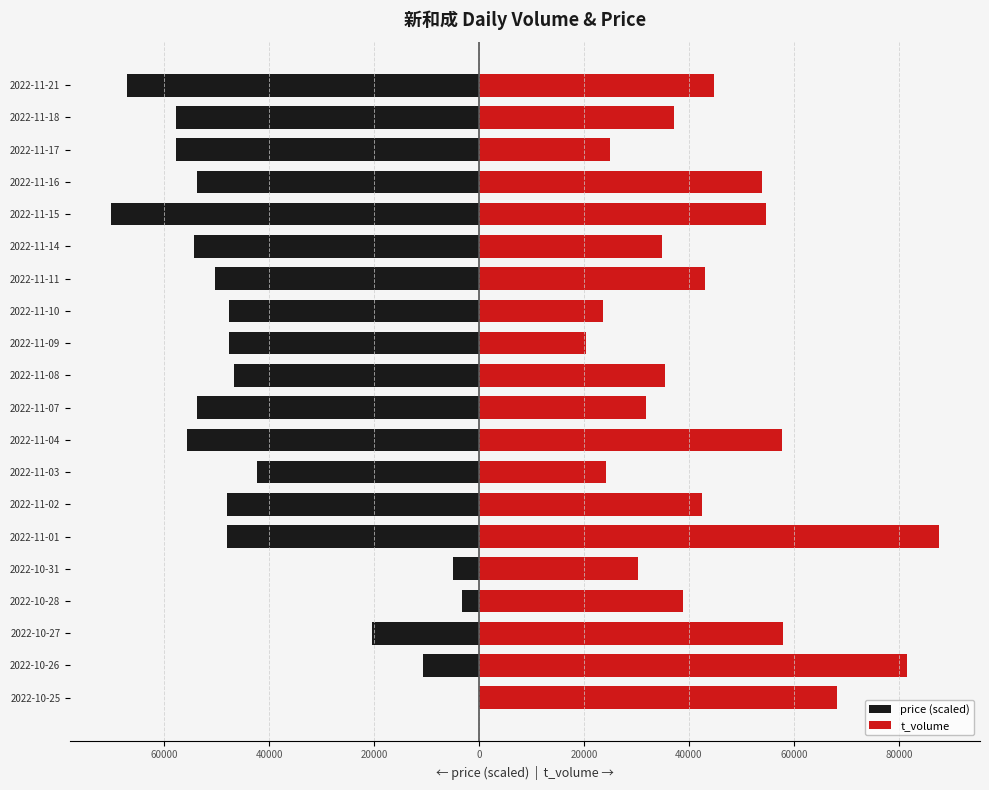

Which has a higher value, 2022-11-03 or 2022-11-11?

2022-11-03